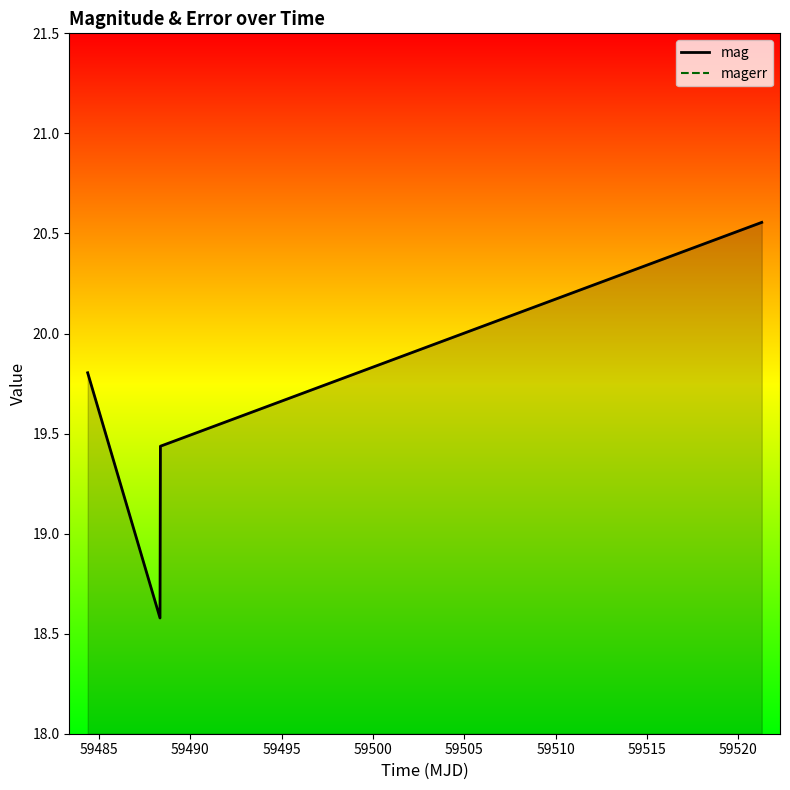

How many values in the mag series are below 19?

1